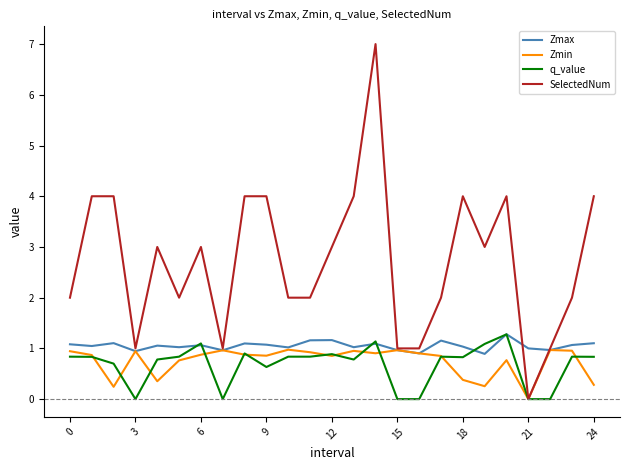

Which series has the widest spread of values?

SelectedNum